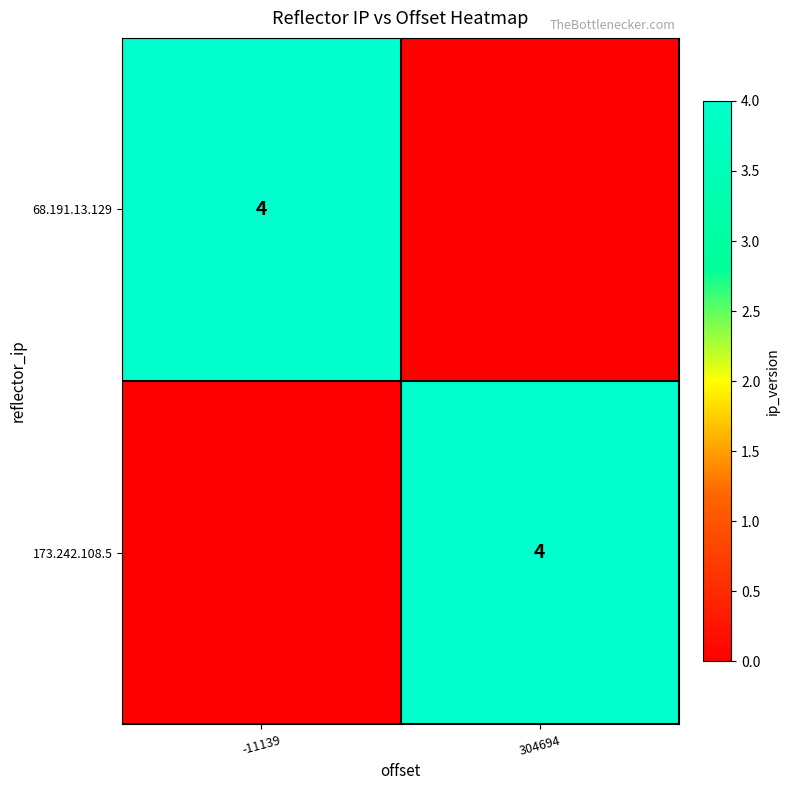

At which category is the sum across all series the highest?

-11139